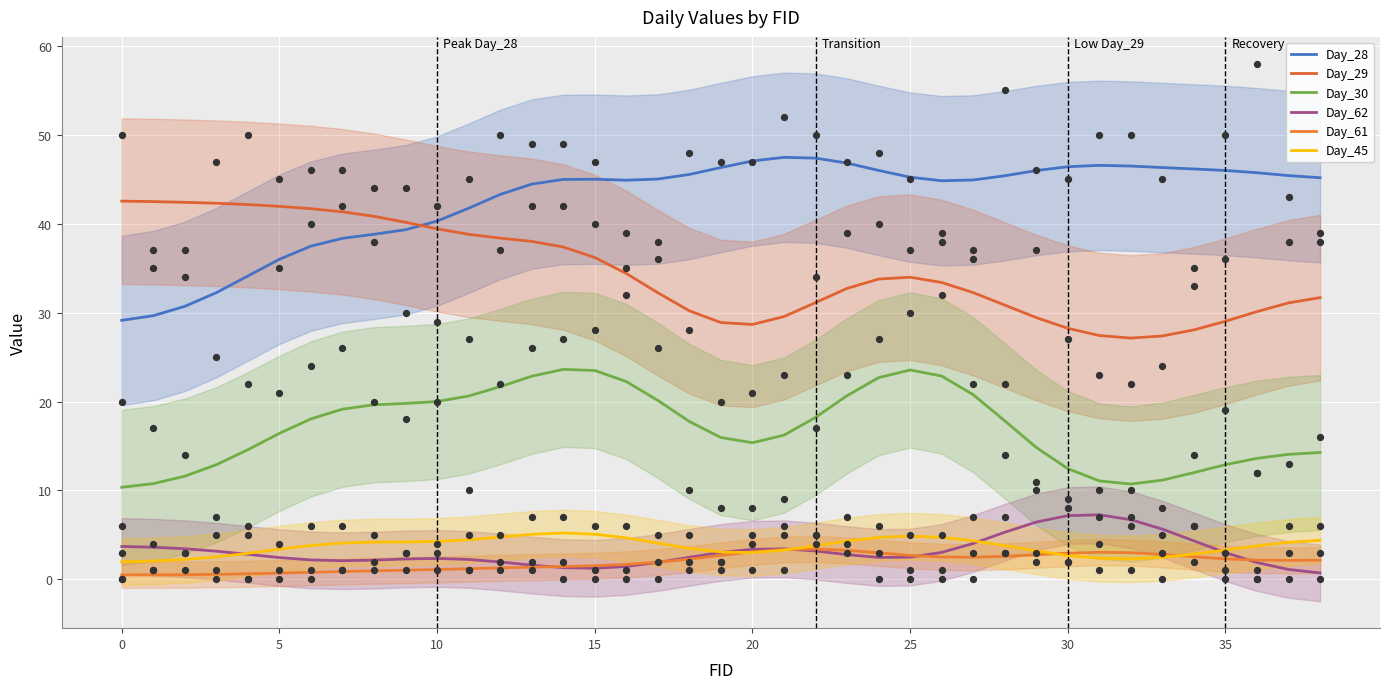

At which category is the sum across all series the highest?

14